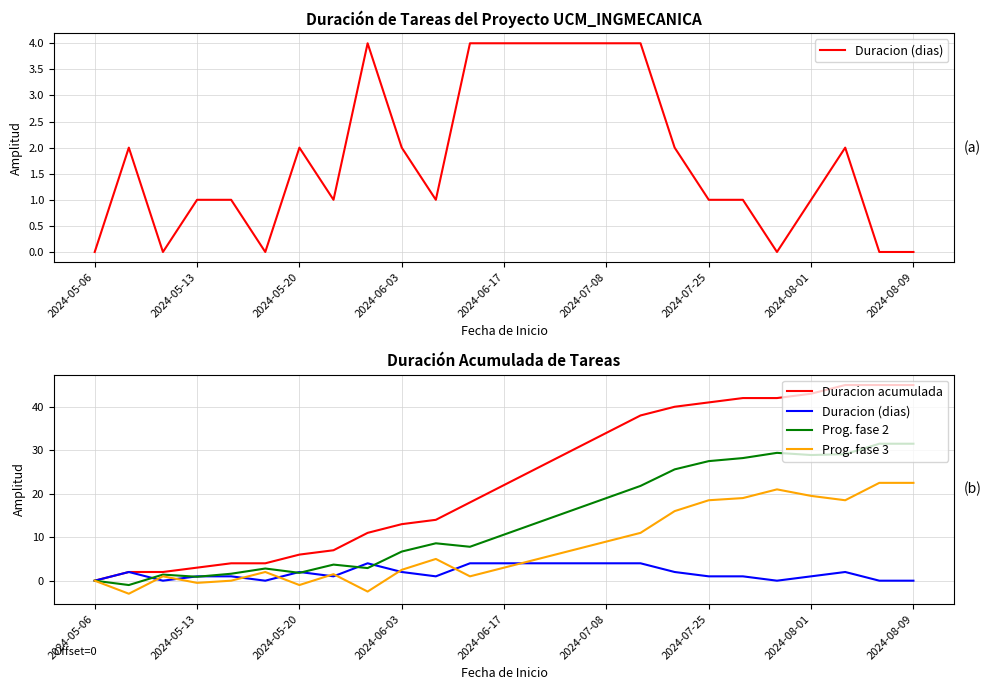

What is the difference between the Duracion (dias) values at 17 and 18?

1.0